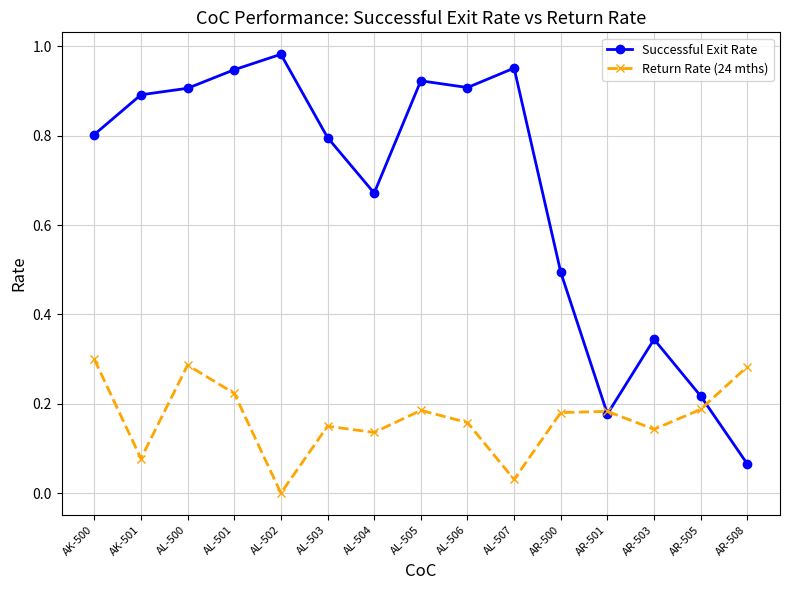

At which category does Return Rate (24 mths) reach its first local valley?

AK-501